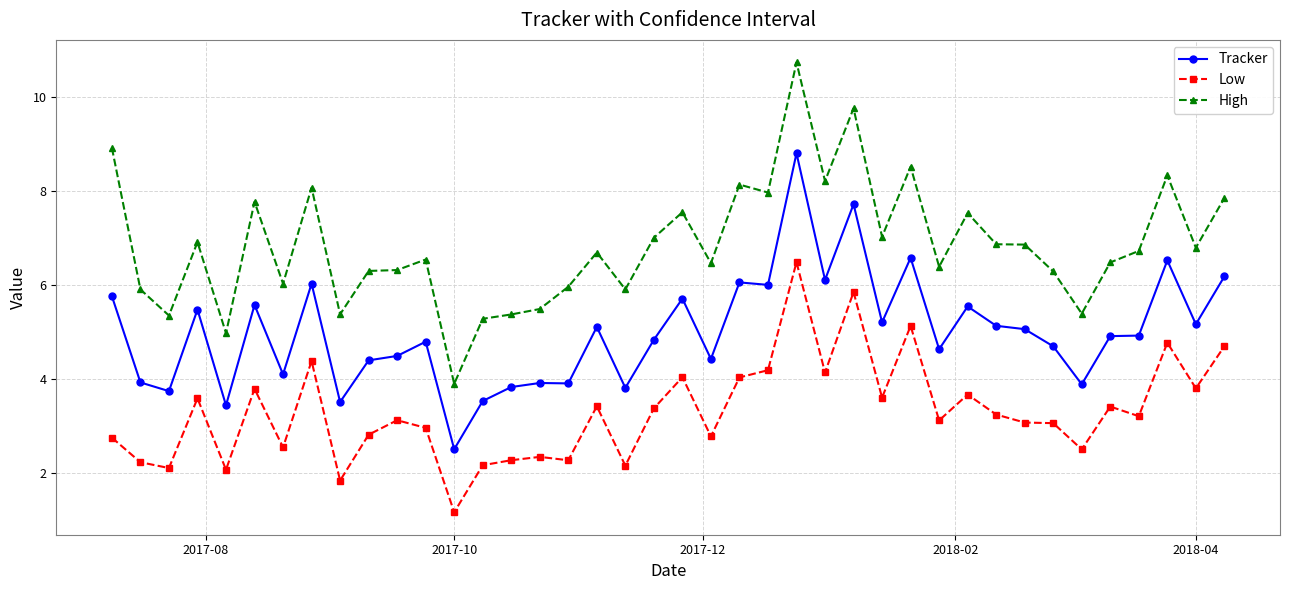

What is the lowest value of the Tracker series?

2.5